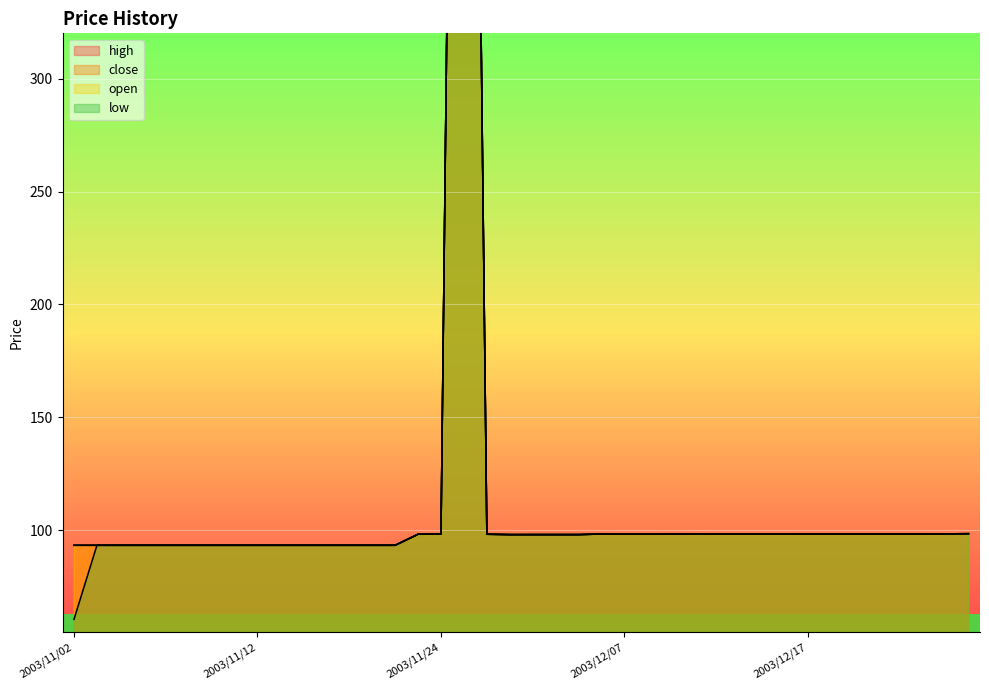

In open, how many points are higher than both neighbors (excluding endpoints)?

3